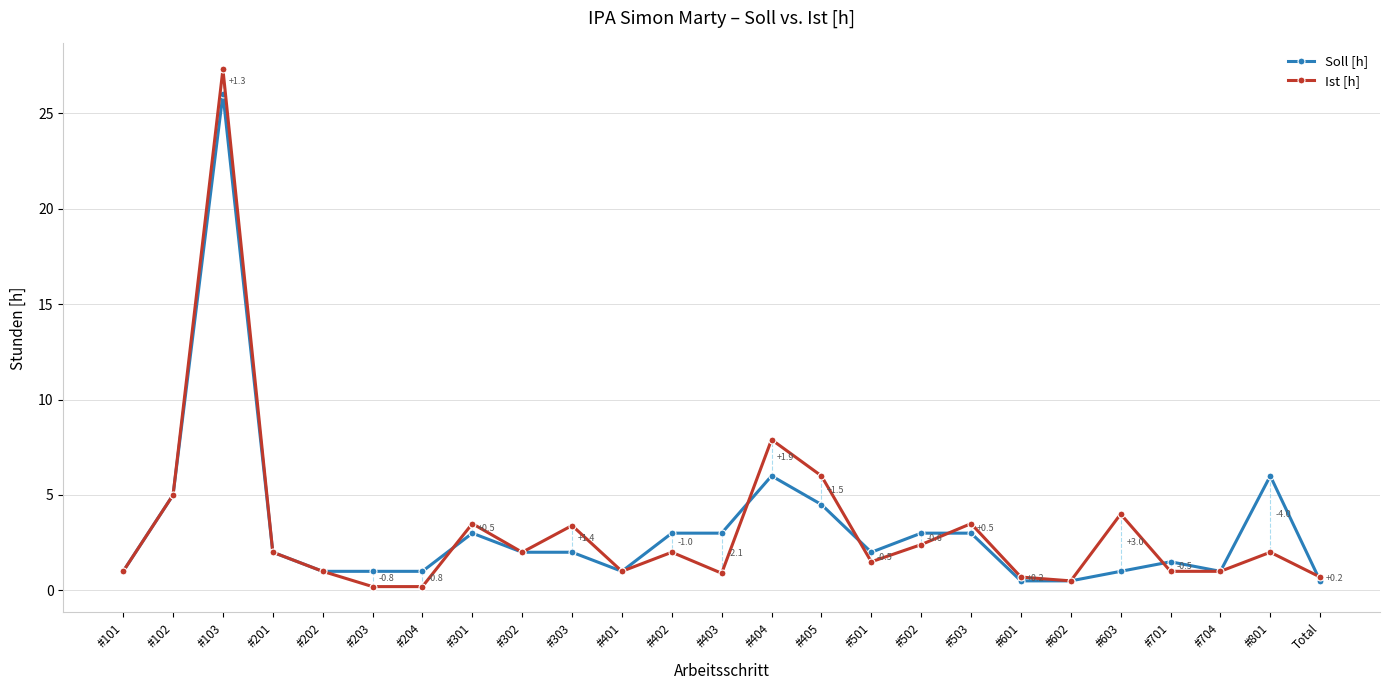

True or false: Soll [h] has more than 0 interior local peaks.

True